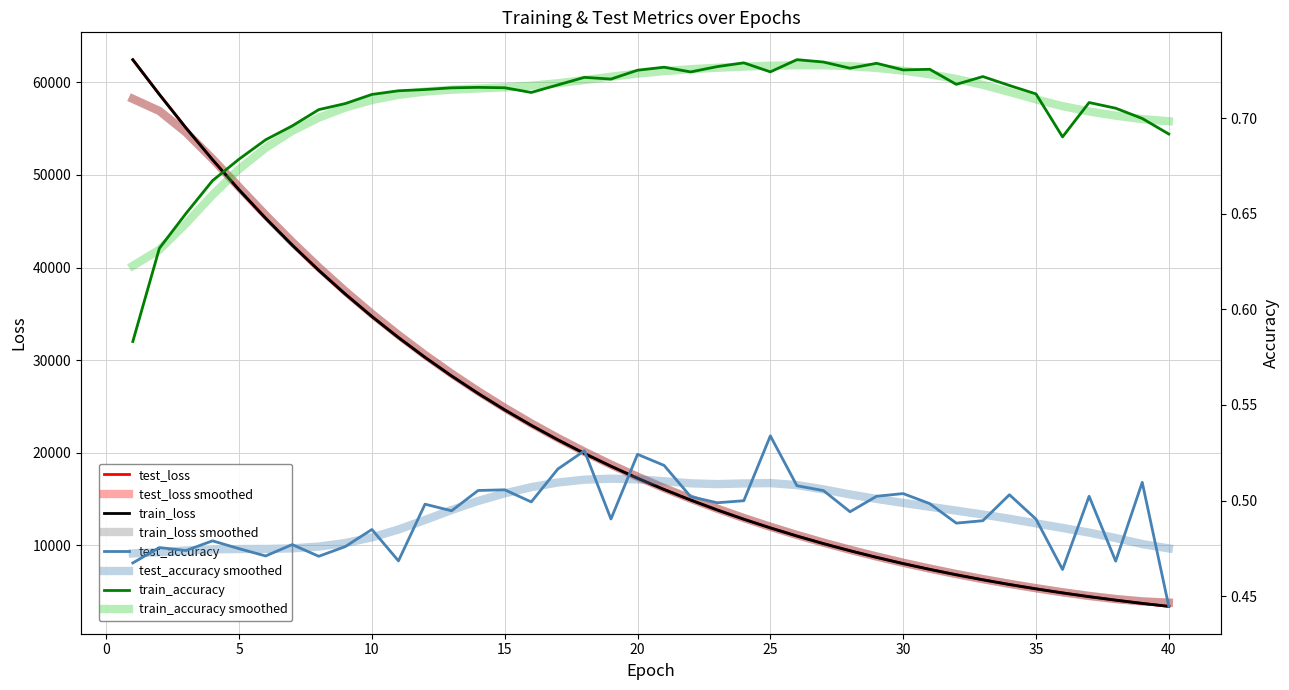

What is the difference between the highest and lowest values at 17?

21389.5